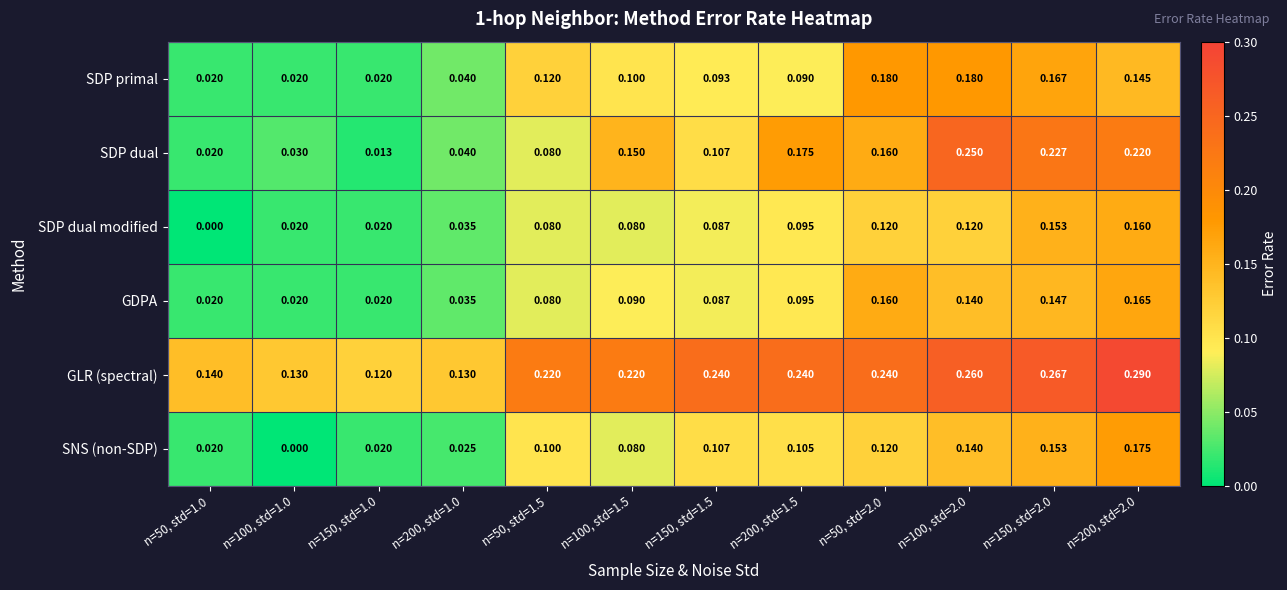

Which series has the largest total across all categories?

GLR (spectral)